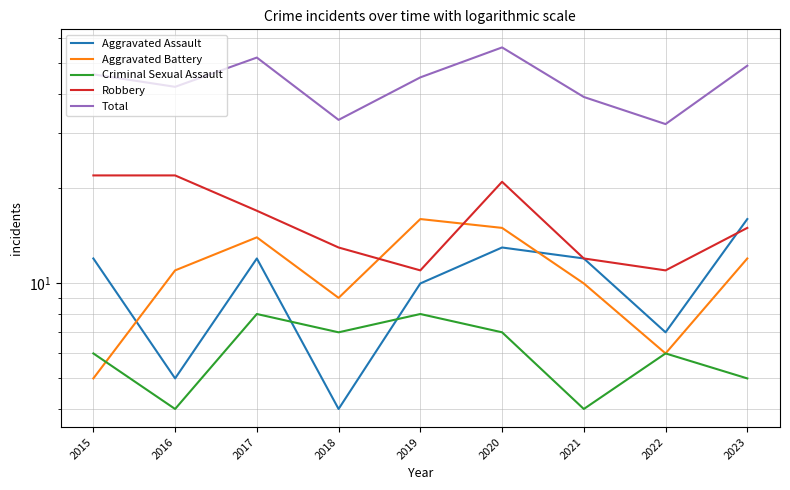

Which label corresponds to the smallest value in the chart?

2018